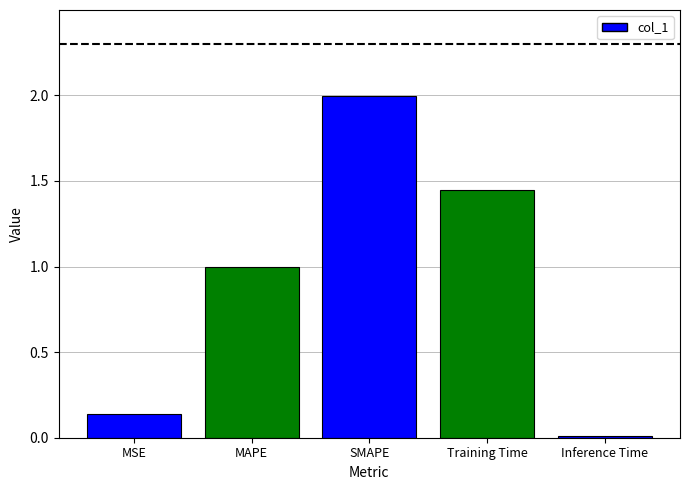

How many categories are shown in the chart?

5